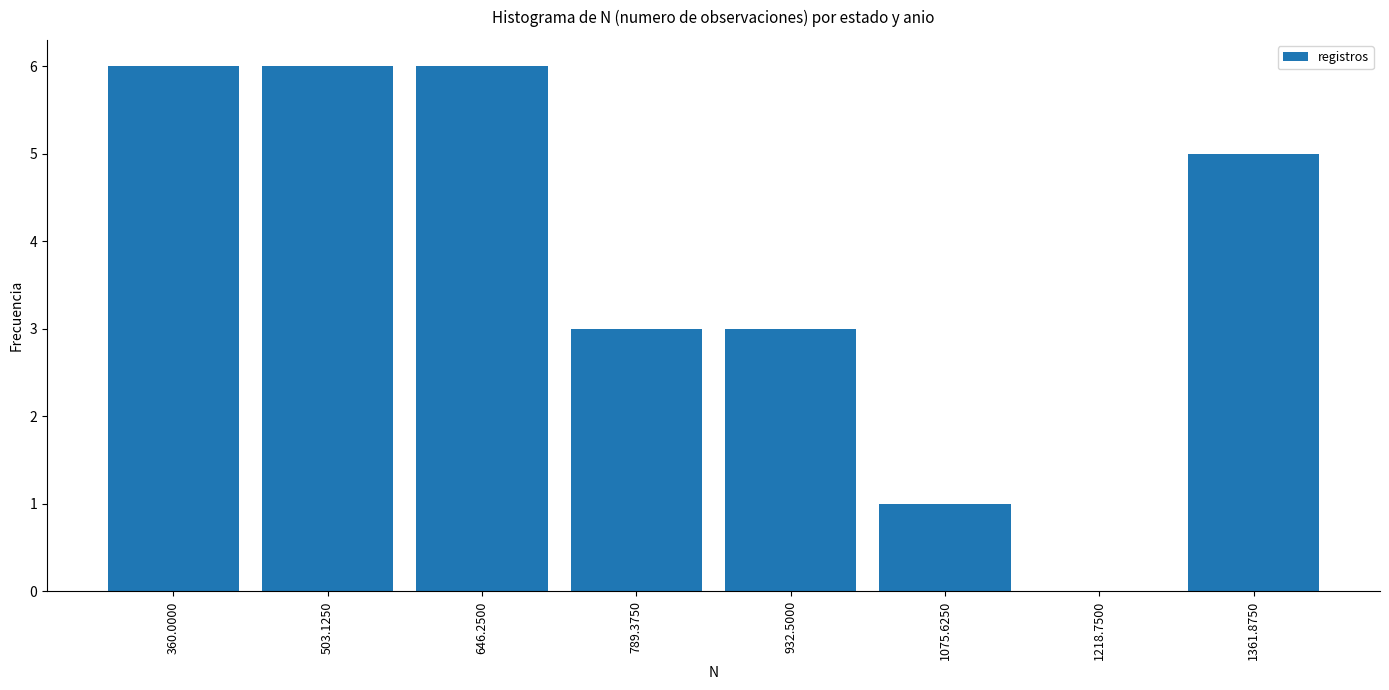

Reading right to left, list all the values displayed in this chart.

1361.8750=5	1218.7500=0	1075.6250=1	932.5000=3	789.3750=3	646.2500=6	503.1250=6	360.0000=6